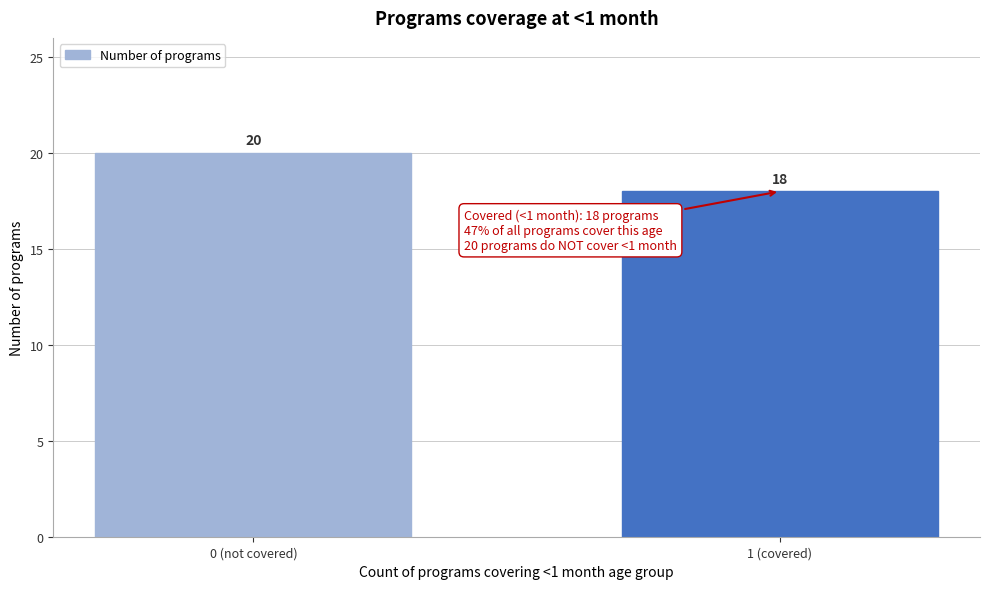

Reading left to right, what are all the values shown in this chart?

20	18